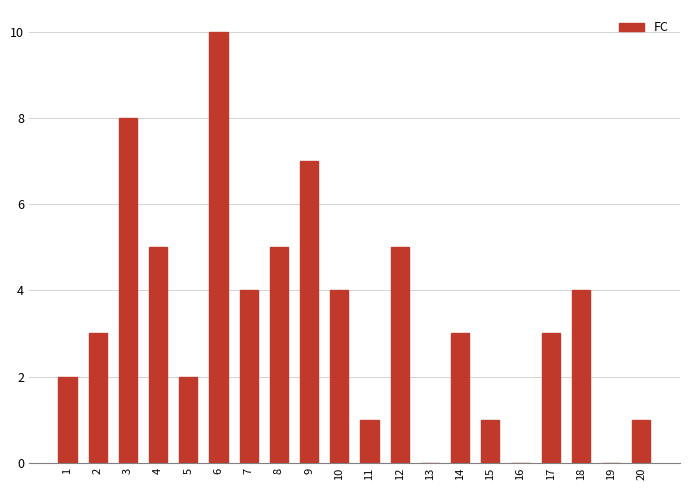

Which category has the highest value across all series?

6